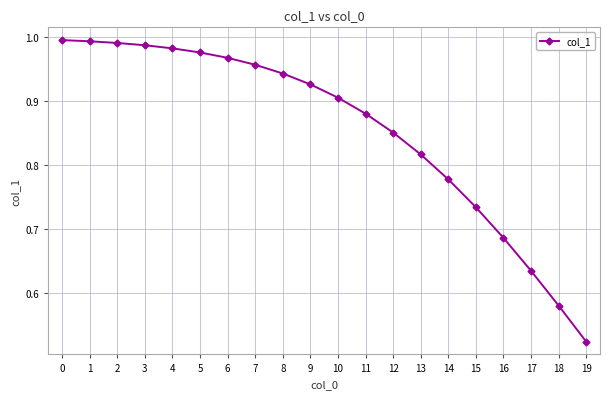

Which category has the lowest value across all series?

19